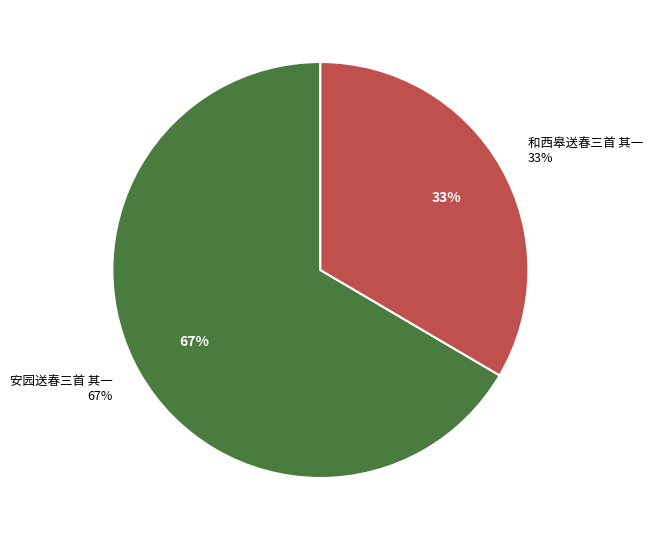

Count the number of slices in the pie.

2